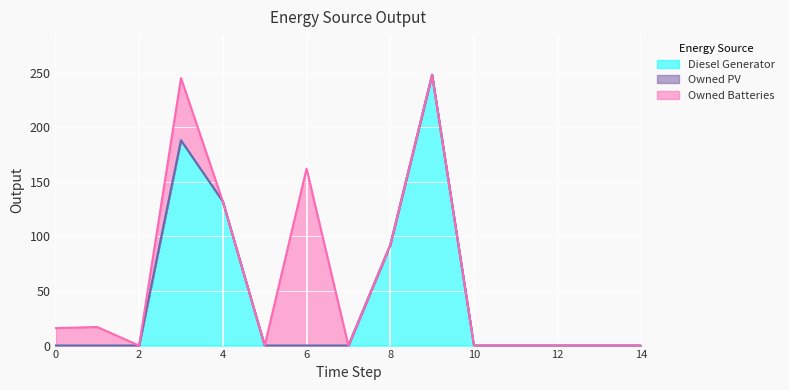

True or false: Owned Batteries and Diesel Generator cross at least once.

False